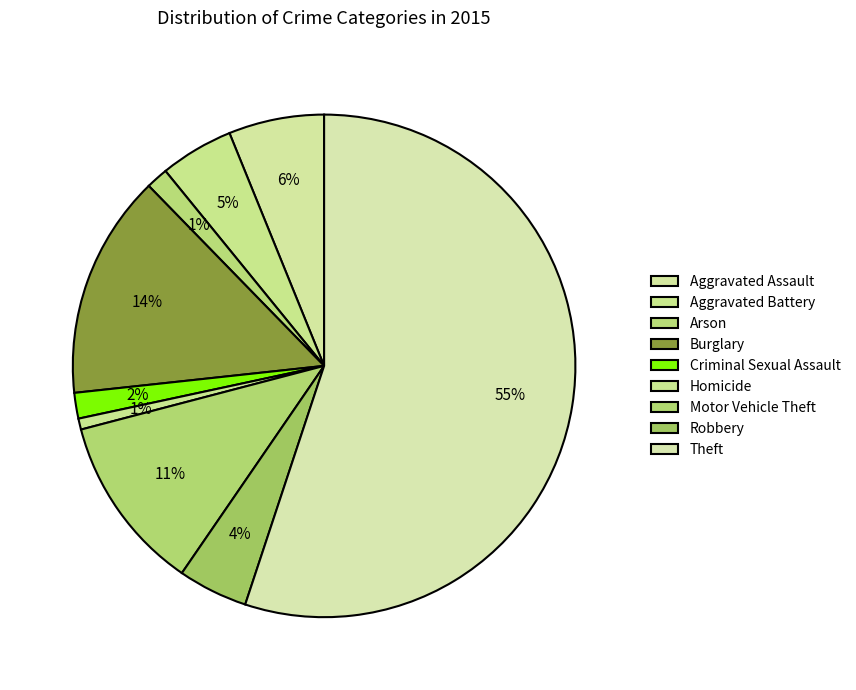

What percentage is NOT represented by Theft?

44.9%